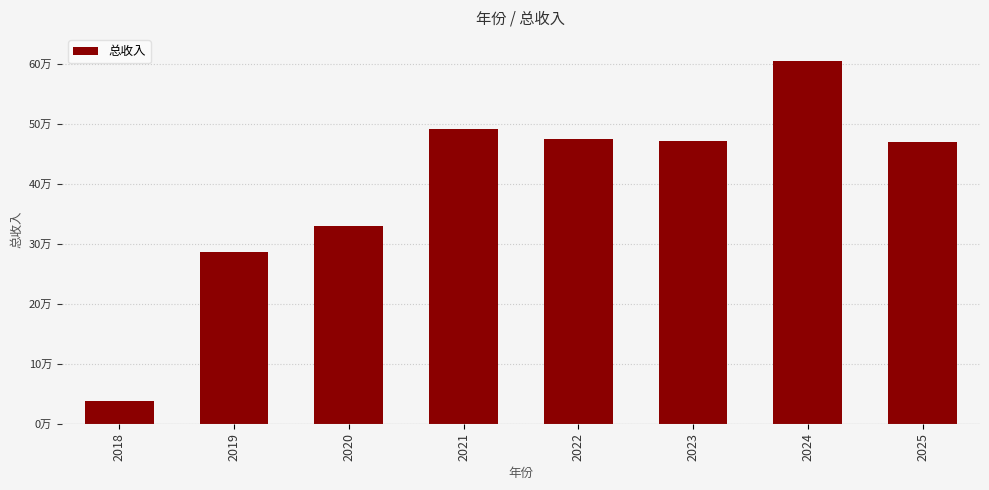

Are the bars horizontal?

No